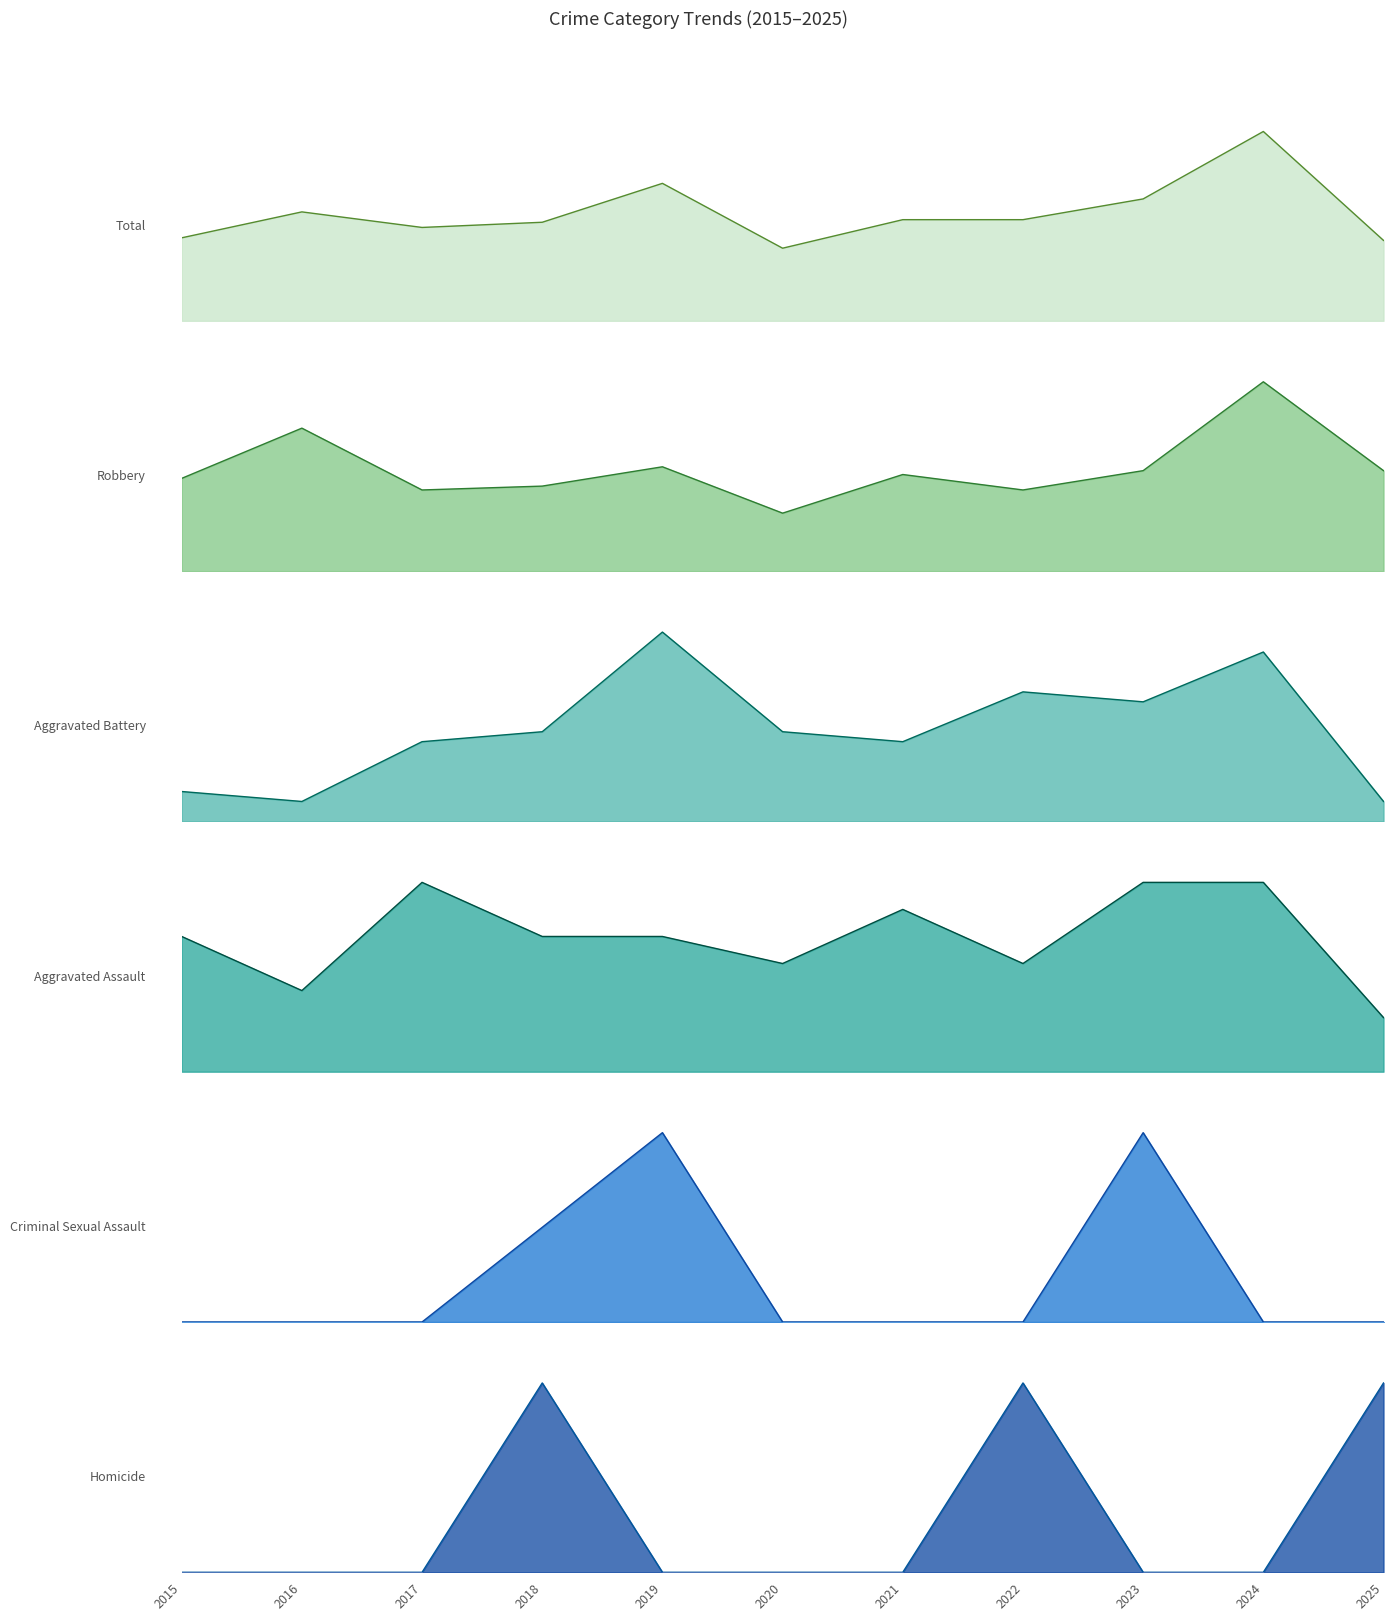

How many intersections are there between Aggravated Assault and Aggravated Battery?

1